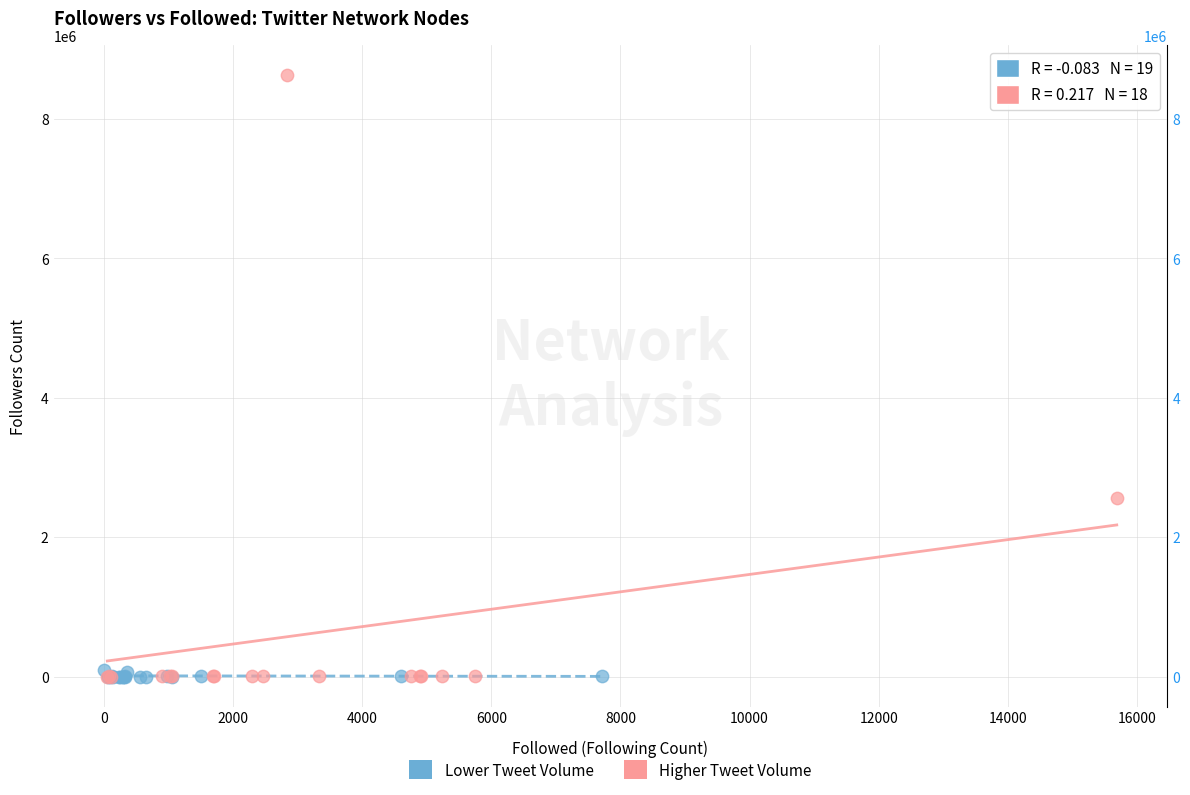

Which series contains the highest Y value?

Higher Tweet Volume